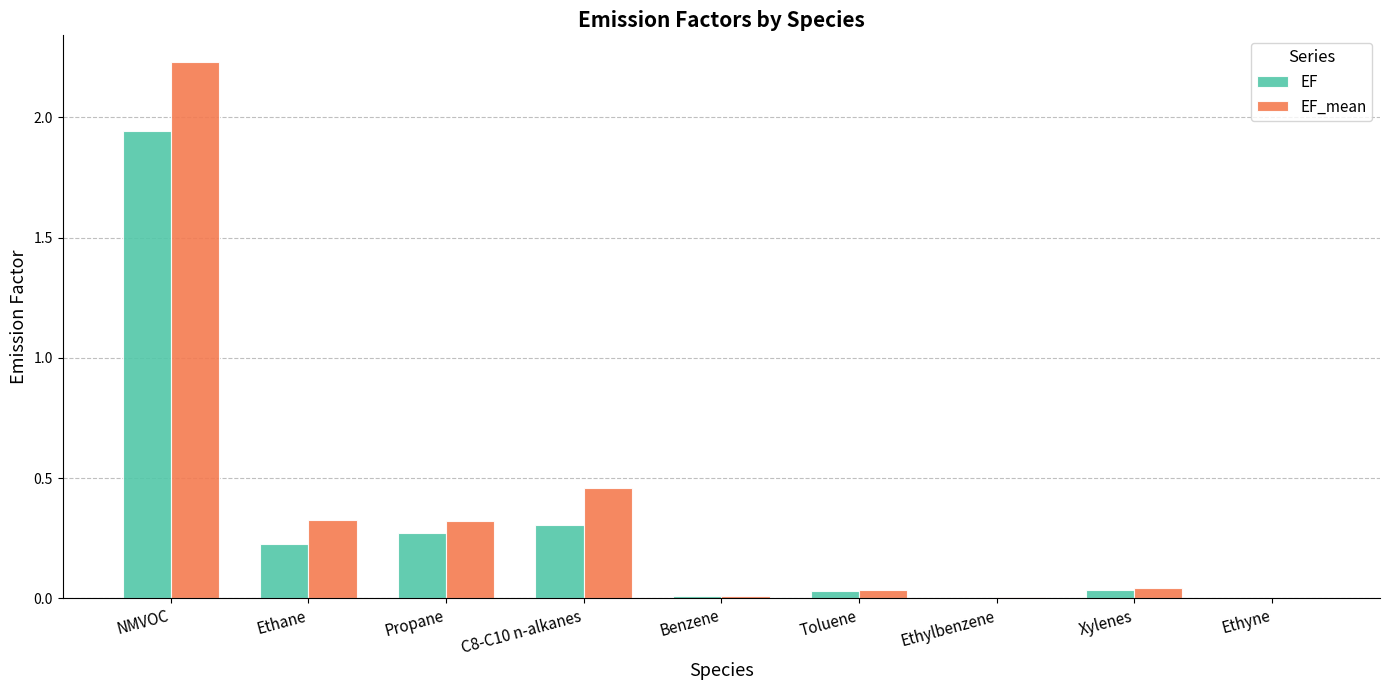

Between Propane and Ethyne, which series saw the biggest shift?

EF_mean